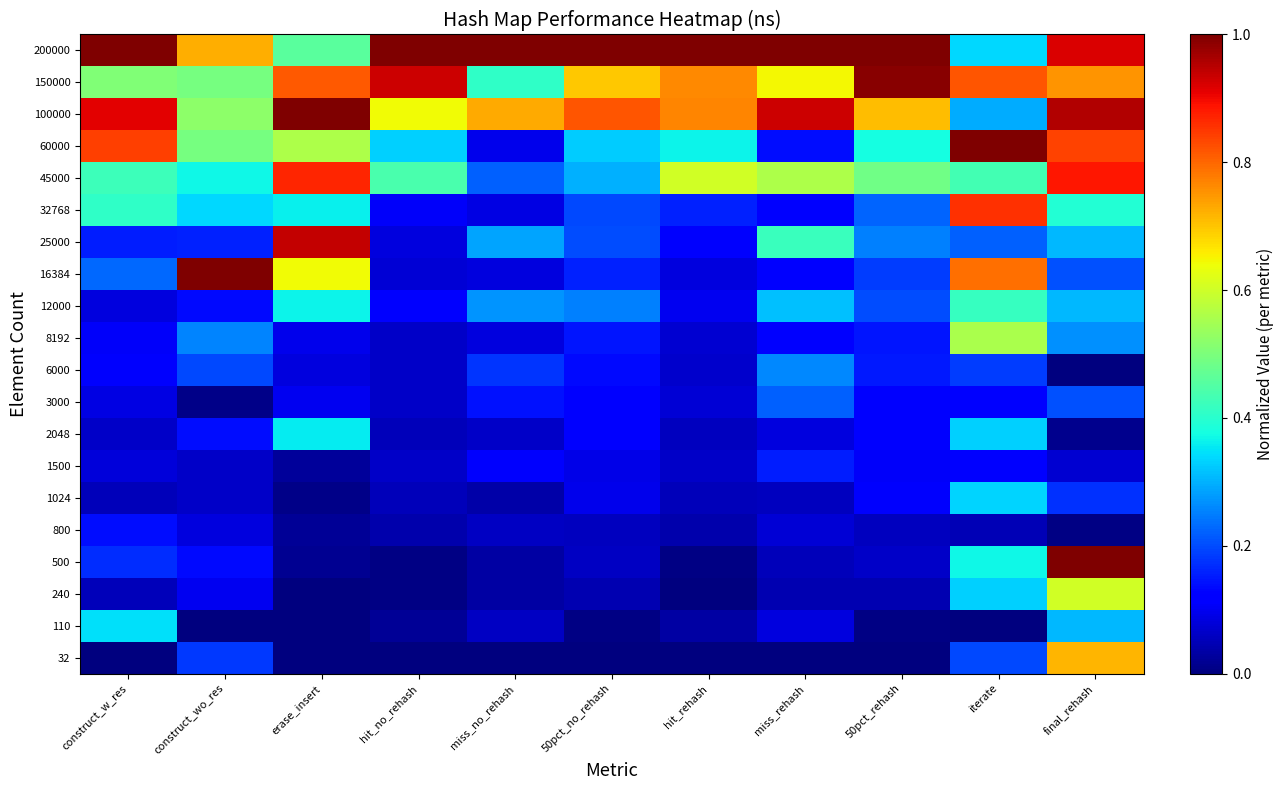

Reading right to left, list all the values displayed in this chart.

32: final_rehash=0.7	iterate=0.2	50pct_rehash=0.0	miss_rehash=0.0	hit_rehash=0.0	50pct_no_rehash=0.0	miss_no_rehash=0.0	hit_no_rehash=0.0	erase_insert=0.0	construct_wo_res=0.2	construct_w_res=0.0
110: final_rehash=0.3	iterate=0.0	50pct_rehash=0.0	miss_rehash=0.1	hit_rehash=0.0	50pct_no_rehash=0.0	miss_no_rehash=0.1	hit_no_rehash=0.0	erase_insert=0.0	construct_wo_res=0.0	construct_w_res=0.3
240: final_rehash=0.6	iterate=0.3	50pct_rehash=0.0	miss_rehash=0.0	hit_rehash=0.0	50pct_no_rehash=0.0	miss_no_rehash=0.0	hit_no_rehash=0.0	erase_insert=0.0	construct_wo_res=0.1	construct_w_res=0.1
500: final_rehash=1.0	iterate=0.4	50pct_rehash=0.1	miss_rehash=0.1	hit_rehash=0.0	50pct_no_rehash=0.1	miss_no_rehash=0.0	hit_no_rehash=0.0	erase_insert=0.0	construct_wo_res=0.1	construct_w_res=0.2
800: final_rehash=0.0	iterate=0.0	50pct_rehash=0.1	miss_rehash=0.1	hit_rehash=0.0	50pct_no_rehash=0.1	miss_no_rehash=0.1	hit_no_rehash=0.0	erase_insert=0.0	construct_wo_res=0.1	construct_w_res=0.1
1024: final_rehash=0.2	iterate=0.3	50pct_rehash=0.1	miss_rehash=0.1	hit_rehash=0.1	50pct_no_rehash=0.1	miss_no_rehash=0.0	hit_no_rehash=0.1	erase_insert=0.0	construct_wo_res=0.1	construct_w_res=0.1
1500: final_rehash=0.1	iterate=0.1	50pct_rehash=0.1	miss_rehash=0.2	hit_rehash=0.1	50pct_no_rehash=0.1	miss_no_rehash=0.1	hit_no_rehash=0.1	erase_insert=0.0	construct_wo_res=0.1	construct_w_res=0.1
2048: final_rehash=0.0	iterate=0.3	50pct_rehash=0.1	miss_rehash=0.1	hit_rehash=0.1	50pct_no_rehash=0.1	miss_no_rehash=0.1	hit_no_rehash=0.1	erase_insert=0.4	construct_wo_res=0.1	construct_w_res=0.1
3000: final_rehash=0.2	iterate=0.1	50pct_rehash=0.1	miss_rehash=0.2	hit_rehash=0.1	50pct_no_rehash=0.1	miss_no_rehash=0.1	hit_no_rehash=0.1	erase_insert=0.1	construct_wo_res=0.0	construct_w_res=0.1
6000: final_rehash=0.0	iterate=0.2	50pct_rehash=0.2	miss_rehash=0.3	hit_rehash=0.1	50pct_no_rehash=0.1	miss_no_rehash=0.2	hit_no_rehash=0.1	erase_insert=0.1	construct_wo_res=0.2	construct_w_res=0.1
8192: final_rehash=0.3	iterate=0.6	50pct_rehash=0.1	miss_rehash=0.1	hit_rehash=0.1	50pct_no_rehash=0.1	miss_no_rehash=0.1	hit_no_rehash=0.1	erase_insert=0.1	construct_wo_res=0.3	construct_w_res=0.1
12000: final_rehash=0.3	iterate=0.4	50pct_rehash=0.2	miss_rehash=0.3	hit_rehash=0.1	50pct_no_rehash=0.3	miss_no_rehash=0.3	hit_no_rehash=0.1	erase_insert=0.4	construct_wo_res=0.1	construct_w_res=0.1
16384: final_rehash=0.2	iterate=0.8	50pct_rehash=0.2	miss_rehash=0.1	hit_rehash=0.1	50pct_no_rehash=0.2	miss_no_rehash=0.1	hit_no_rehash=0.1	erase_insert=0.6	construct_wo_res=1.0	construct_w_res=0.2
25000: final_rehash=0.3	iterate=0.2	50pct_rehash=0.3	miss_rehash=0.4	hit_rehash=0.1	50pct_no_rehash=0.2	miss_no_rehash=0.3	hit_no_rehash=0.1	erase_insert=0.9	construct_wo_res=0.2	construct_w_res=0.2
32768: final_rehash=0.4	iterate=0.9	50pct_rehash=0.2	miss_rehash=0.1	hit_rehash=0.2	50pct_no_rehash=0.2	miss_no_rehash=0.1	hit_no_rehash=0.1	erase_insert=0.4	construct_wo_res=0.3	construct_w_res=0.4
45000: final_rehash=0.9	iterate=0.4	50pct_rehash=0.5	miss_rehash=0.6	hit_rehash=0.6	50pct_no_rehash=0.3	miss_no_rehash=0.2	hit_no_rehash=0.4	erase_insert=0.9	construct_wo_res=0.4	construct_w_res=0.4
60000: final_rehash=0.8	iterate=1.0	50pct_rehash=0.4	miss_rehash=0.1	hit_rehash=0.4	50pct_no_rehash=0.3	miss_no_rehash=0.1	hit_no_rehash=0.3	erase_insert=0.6	construct_wo_res=0.5	construct_w_res=0.8
100000: final_rehash=1.0	iterate=0.3	50pct_rehash=0.7	miss_rehash=0.9	hit_rehash=0.8	50pct_no_rehash=0.8	miss_no_rehash=0.7	hit_no_rehash=0.6	erase_insert=1.0	construct_wo_res=0.5	construct_w_res=0.9
150000: final_rehash=0.8	iterate=0.8	50pct_rehash=1.0	miss_rehash=0.6	hit_rehash=0.8	50pct_no_rehash=0.7	miss_no_rehash=0.4	hit_no_rehash=0.9	erase_insert=0.8	construct_wo_res=0.5	construct_w_res=0.5
200000: final_rehash=0.9	iterate=0.3	50pct_rehash=1.0	miss_rehash=1.0	hit_rehash=1.0	50pct_no_rehash=1.0	miss_no_rehash=1.0	hit_no_rehash=1.0	erase_insert=0.5	construct_wo_res=0.7	construct_w_res=1.0